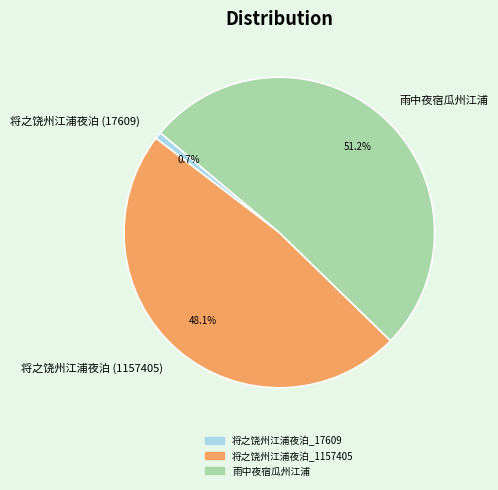

Rank the categories by value from highest to lowest.

雨中夜宿瓜州江浦, 将之饶州江浦夜泊_1157405, 将之饶州江浦夜泊_17609